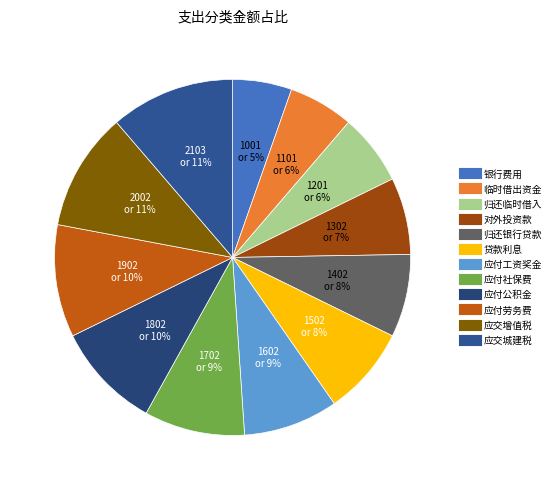

What portion of the pie excludes 应付劳务费?

89.8%